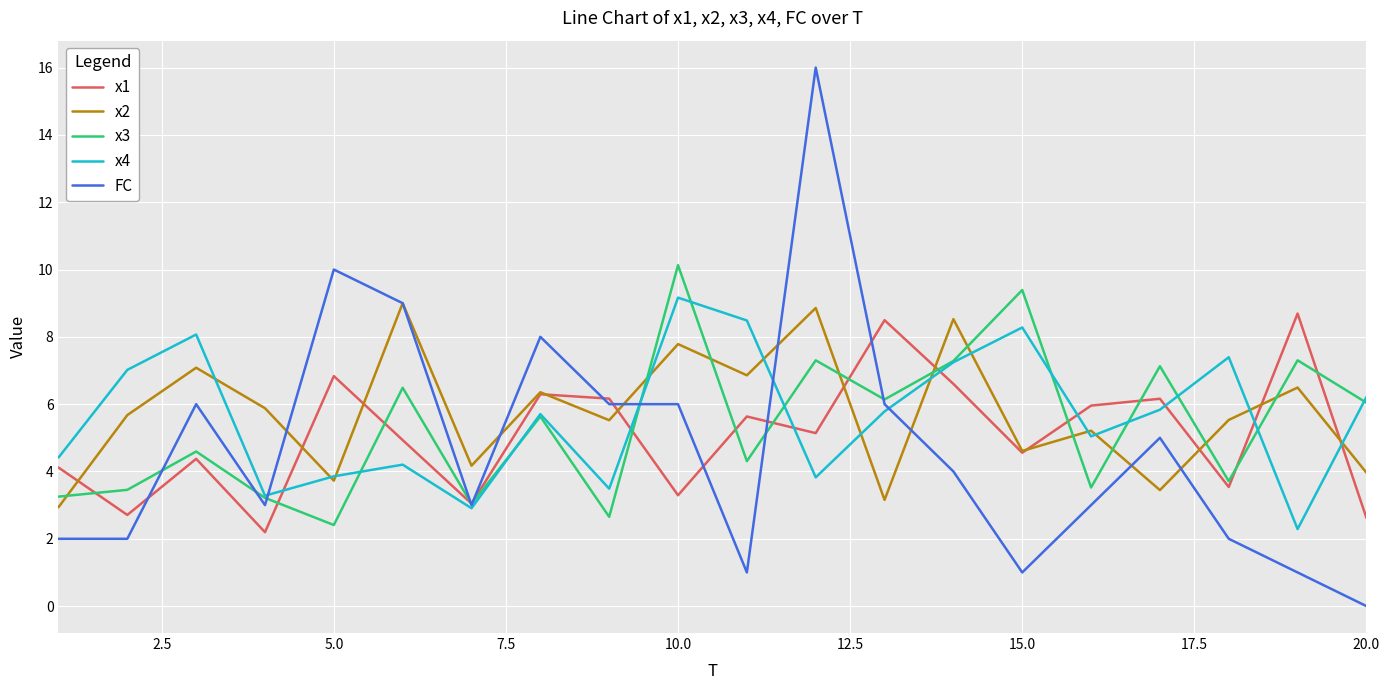

What is the minimum value for x4?

2.3